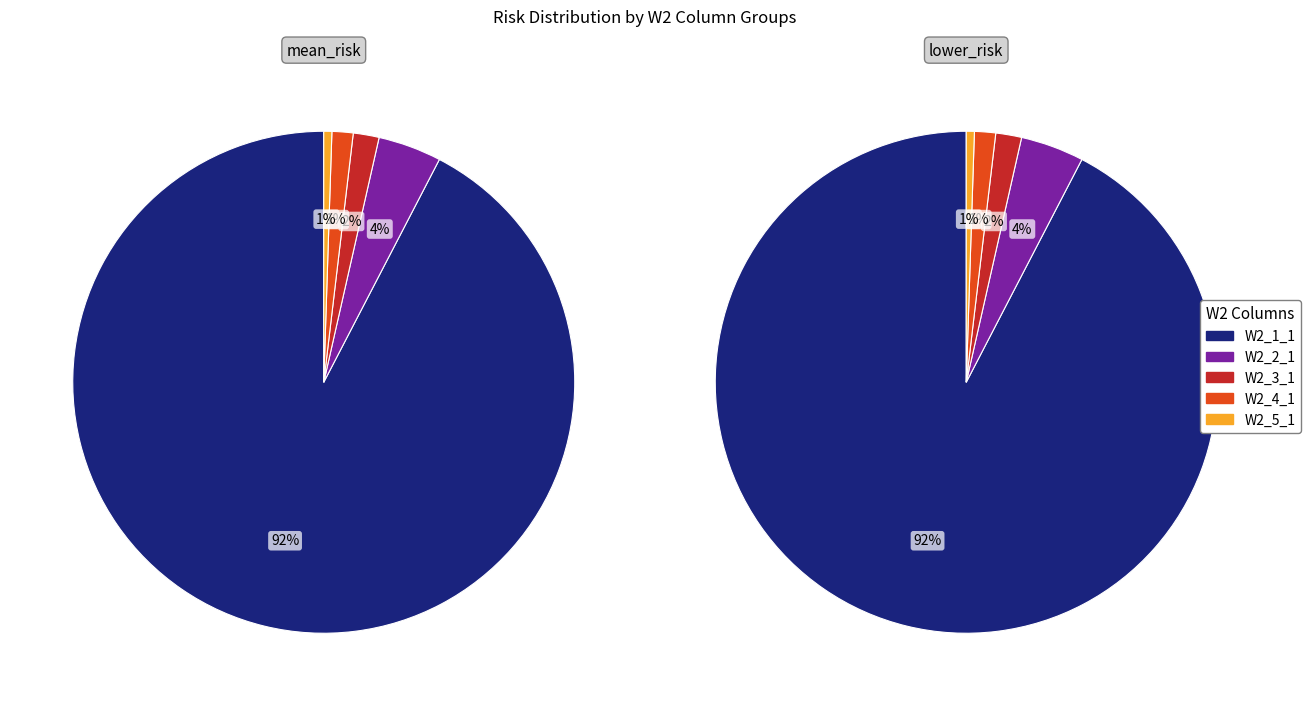

To the nearest percent, what portion does W2_2_1 represent?

4%